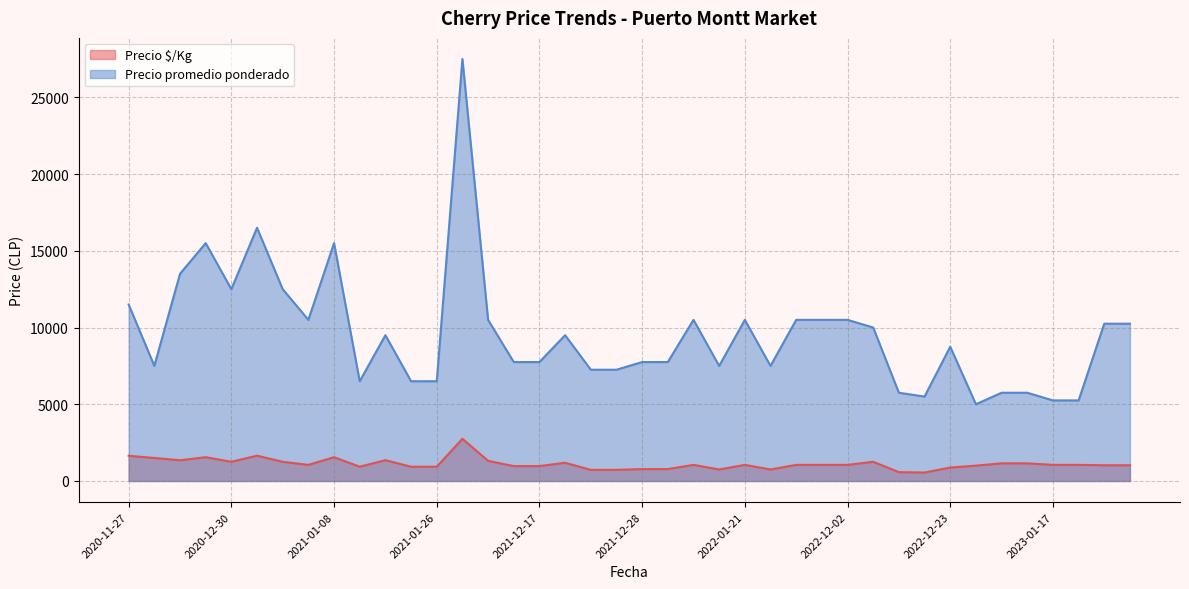

What is the minimum value for Precio $/Kg?

550